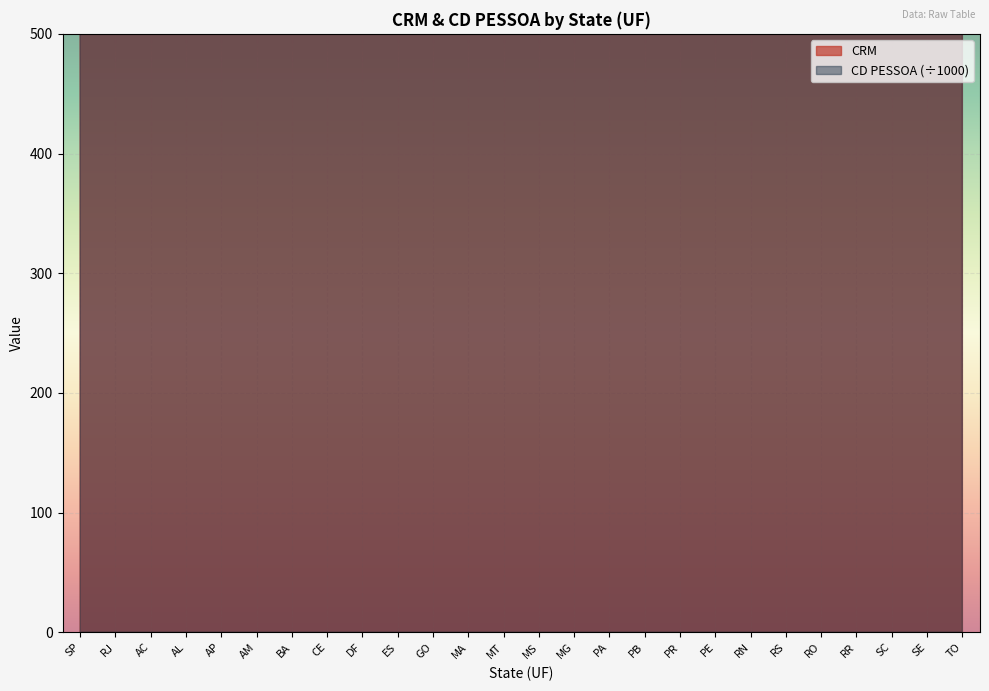

Rank the series by their maximum value, from lowest to highest.

CRM, CD PESSOA